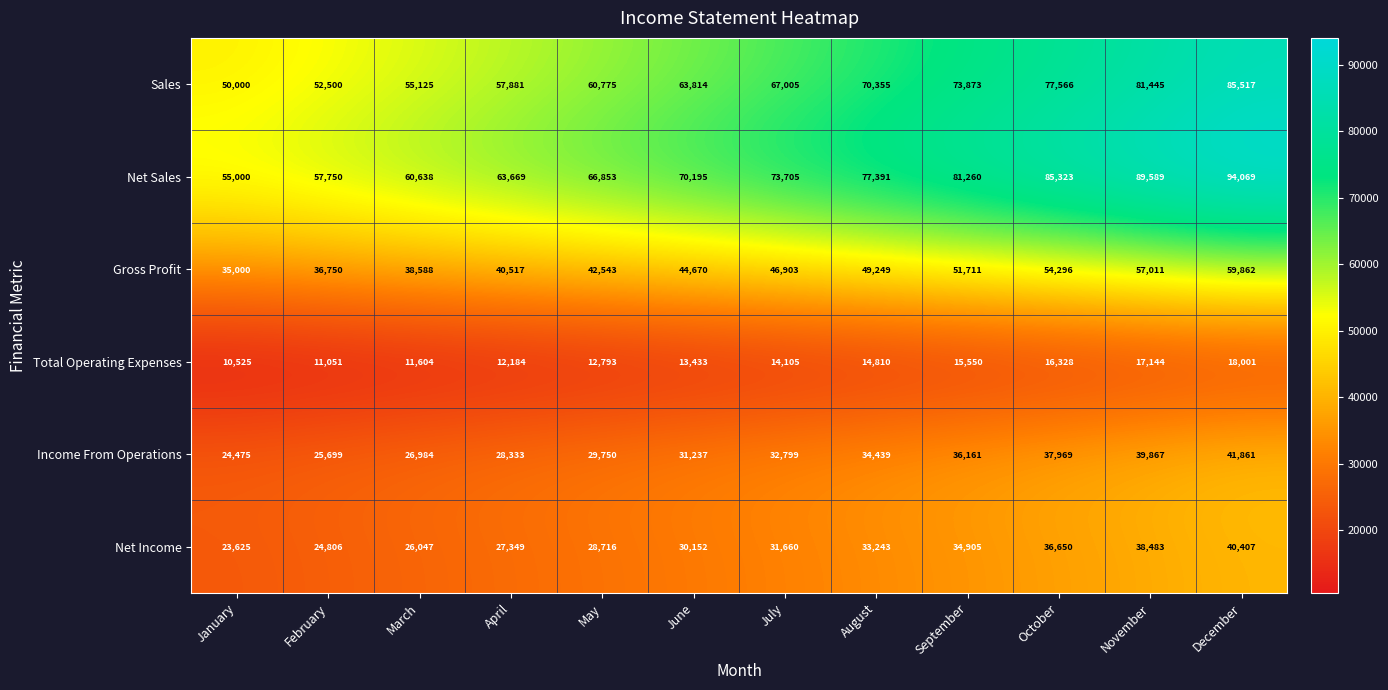

What is the smallest value displayed?

10525